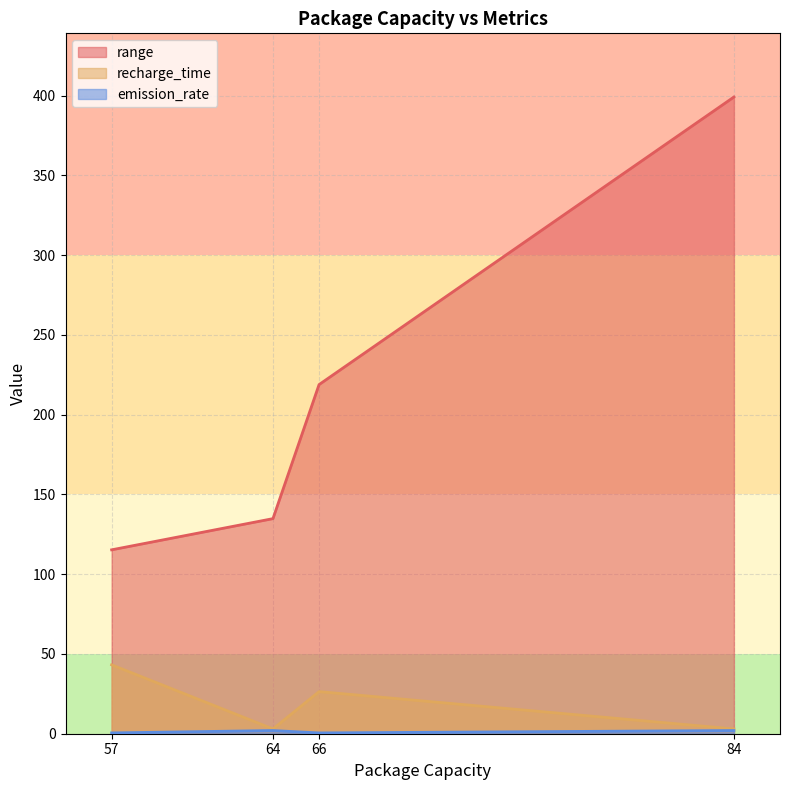

Which category has the highest value across all series?

84